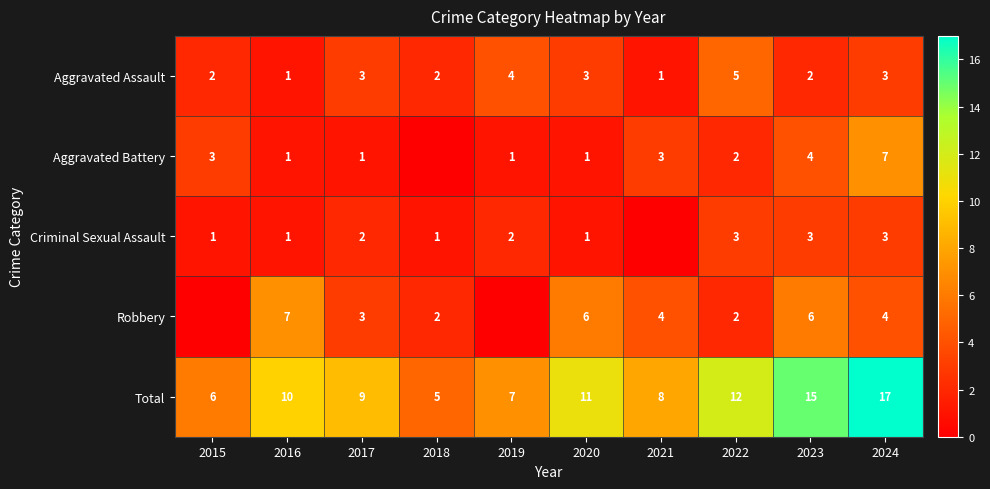

What is the approximate value of Total at 2023, to the nearest 10?

20